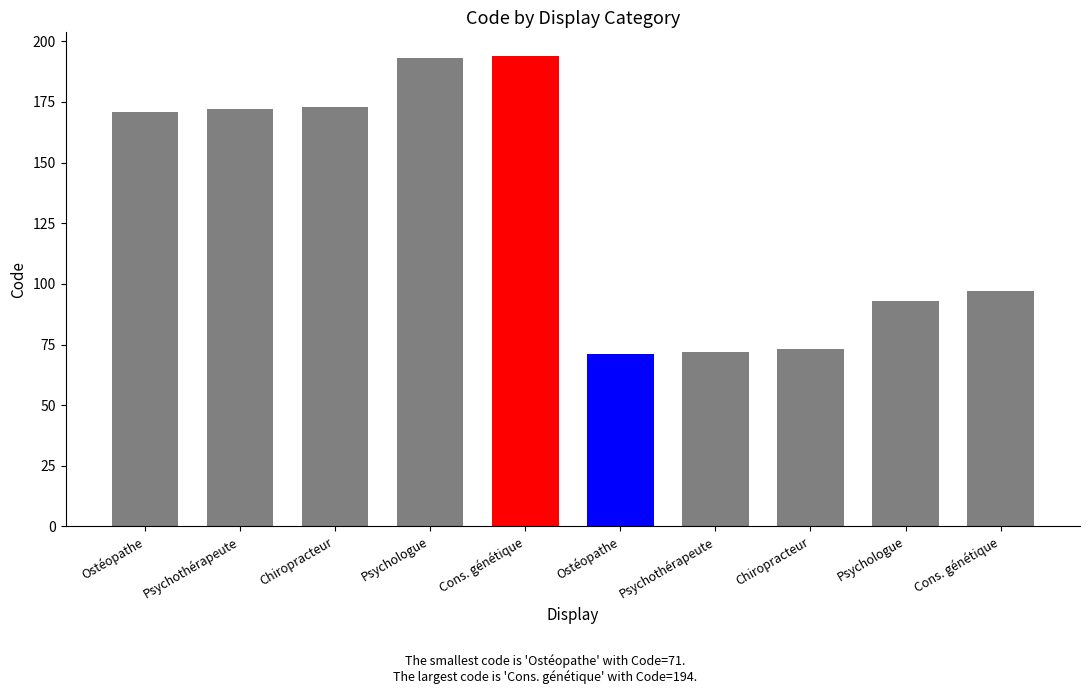

What is the ratio of the value at Ostéopathe to the value at Cons. génétique?

0.4